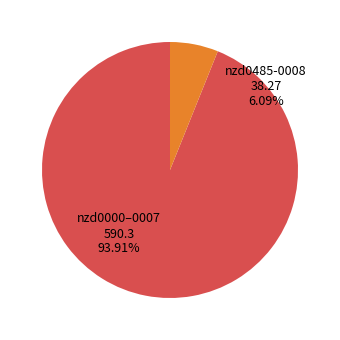

The nzd0485-0000 slice represents 26% of the pie. True or false?

False